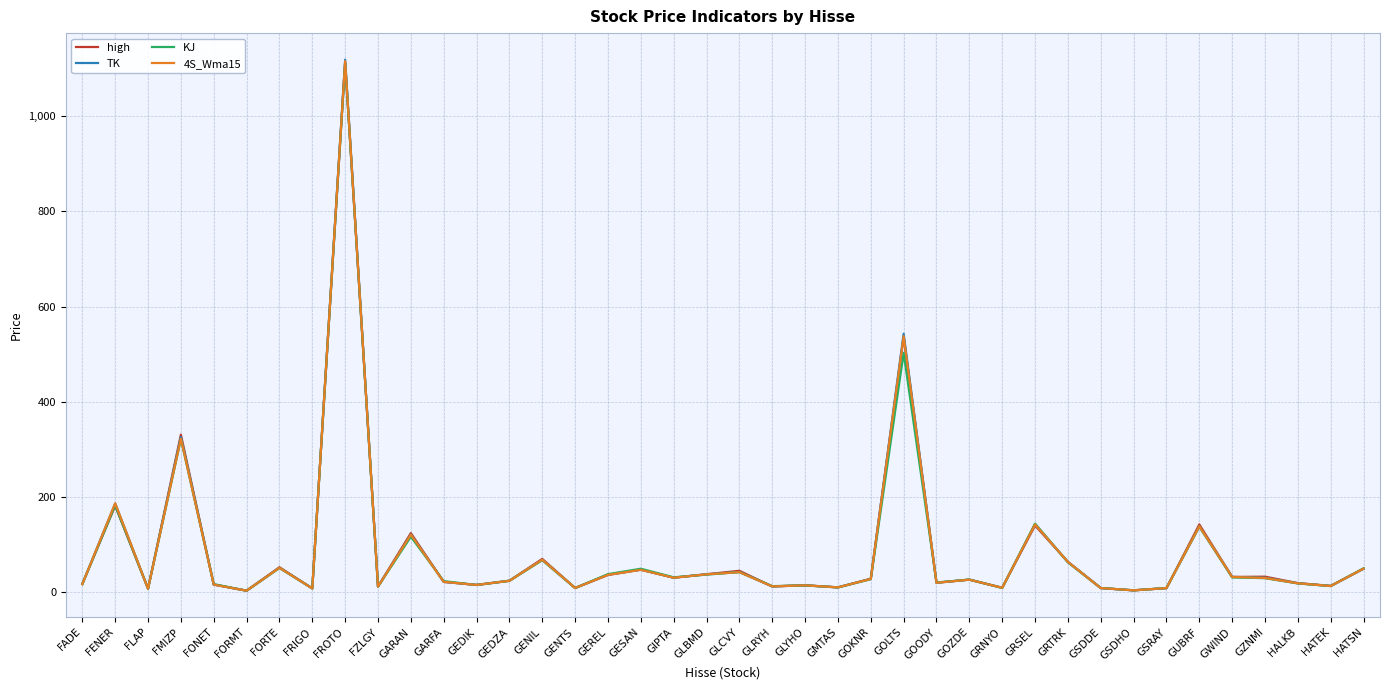

Where is TK nearest to the value 560?

GOLTS